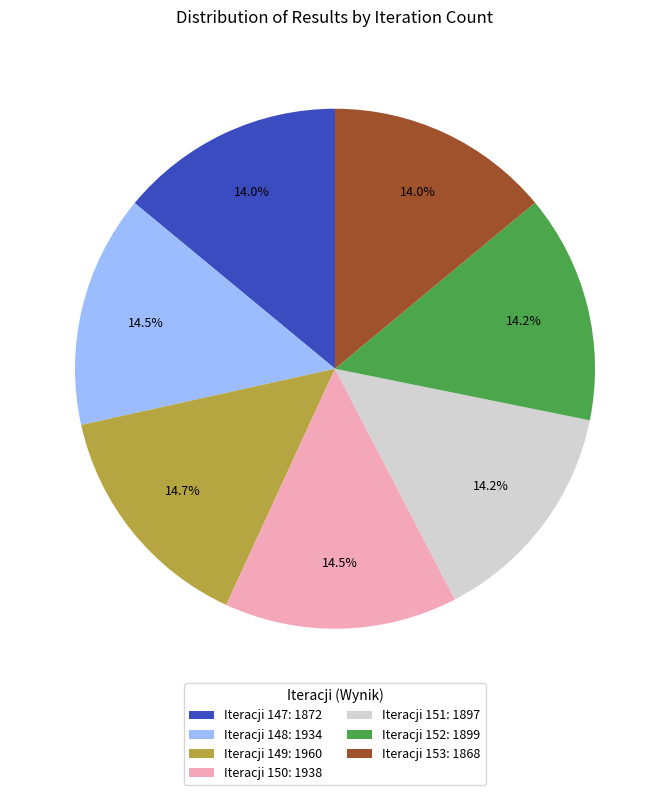

Is there a majority slice in this chart?

No